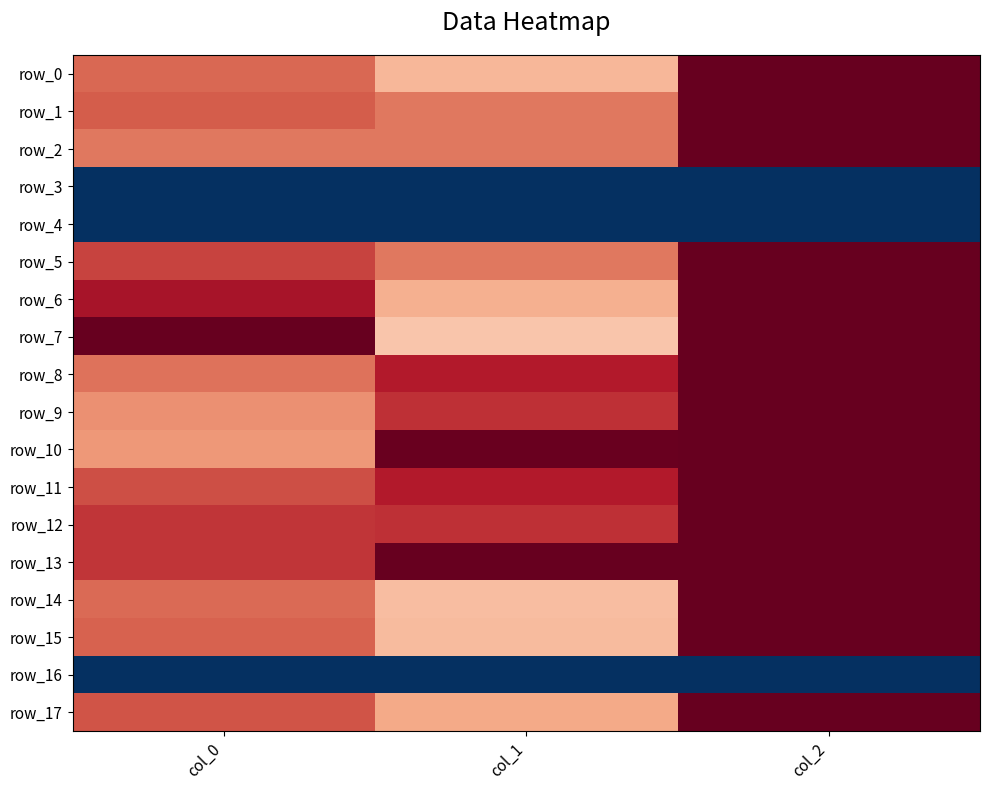

What is the average value of the row_6 series?

0.7